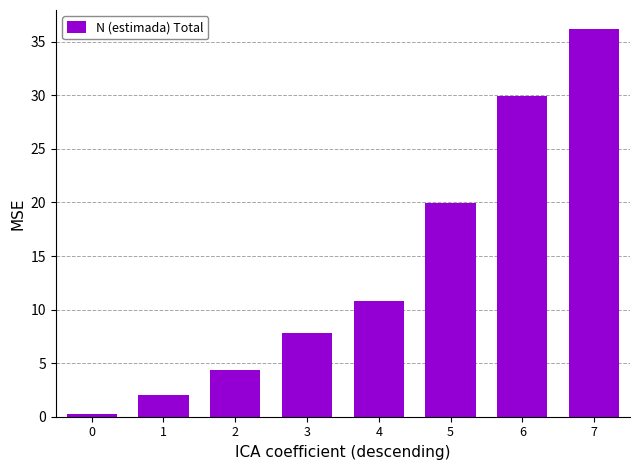

Reading right to left, what are all the values shown in this chart?

7=36.2	6=29.9	5=20.0	4=10.8	3=7.8	2=4.4	1=2.0	0=0.3